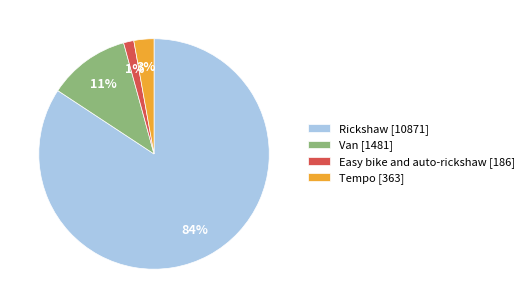

Do Easy bike and auto-rickshaw and Rickshaw together represent more than half of the pie?

Yes